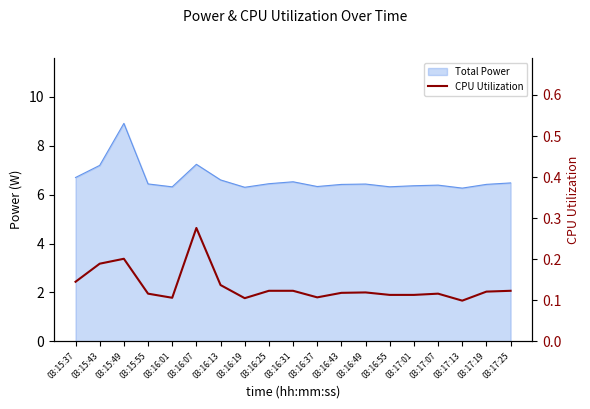

Reading left to right, what are all the values shown in this chart?

0.1	0.2	0.2	0.1	0.1	0.3	0.1	0.1	0.1	0.1	0.1	0.1	0.1	0.1	0.1	0.1	0.1	0.1	0.1